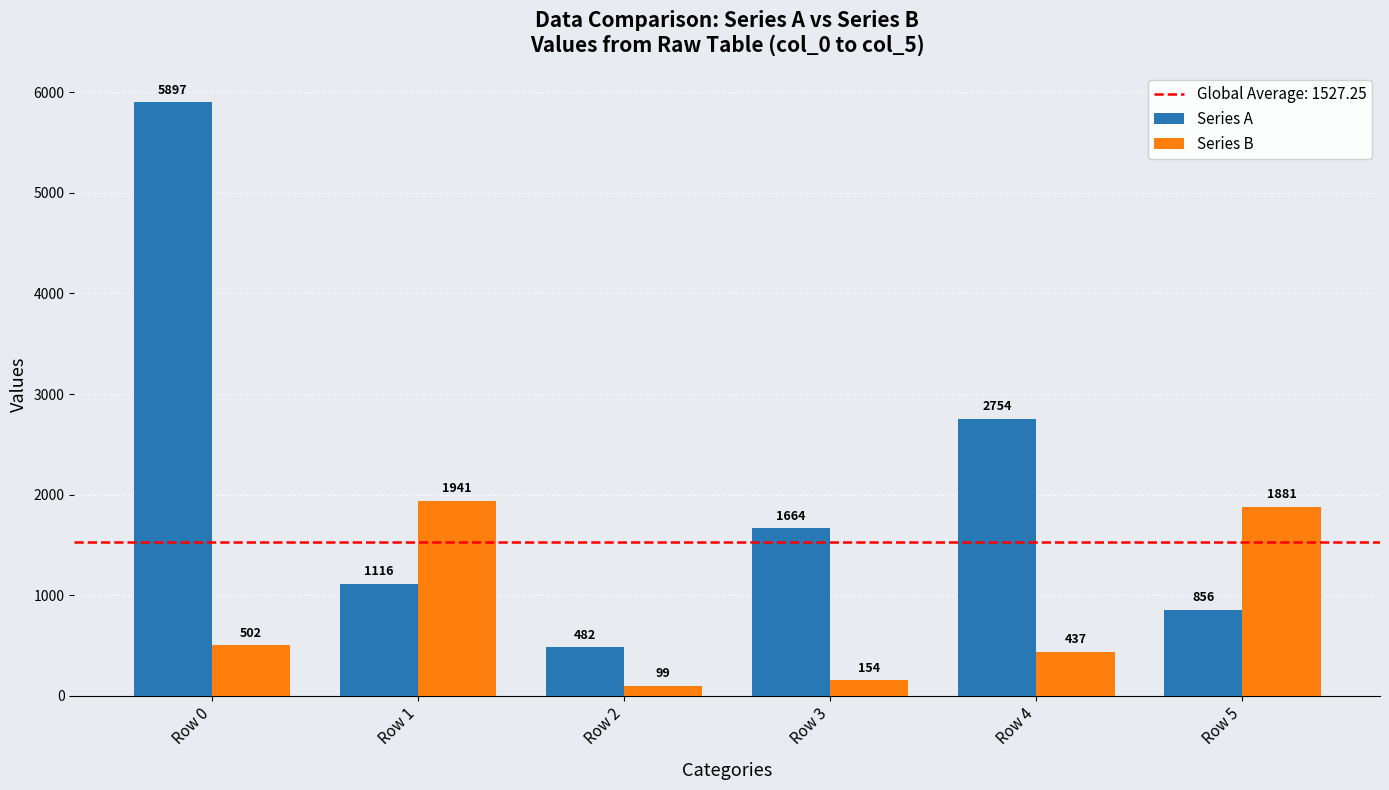

What value does the Series A series have at Row 0, to the nearest 10?

5900